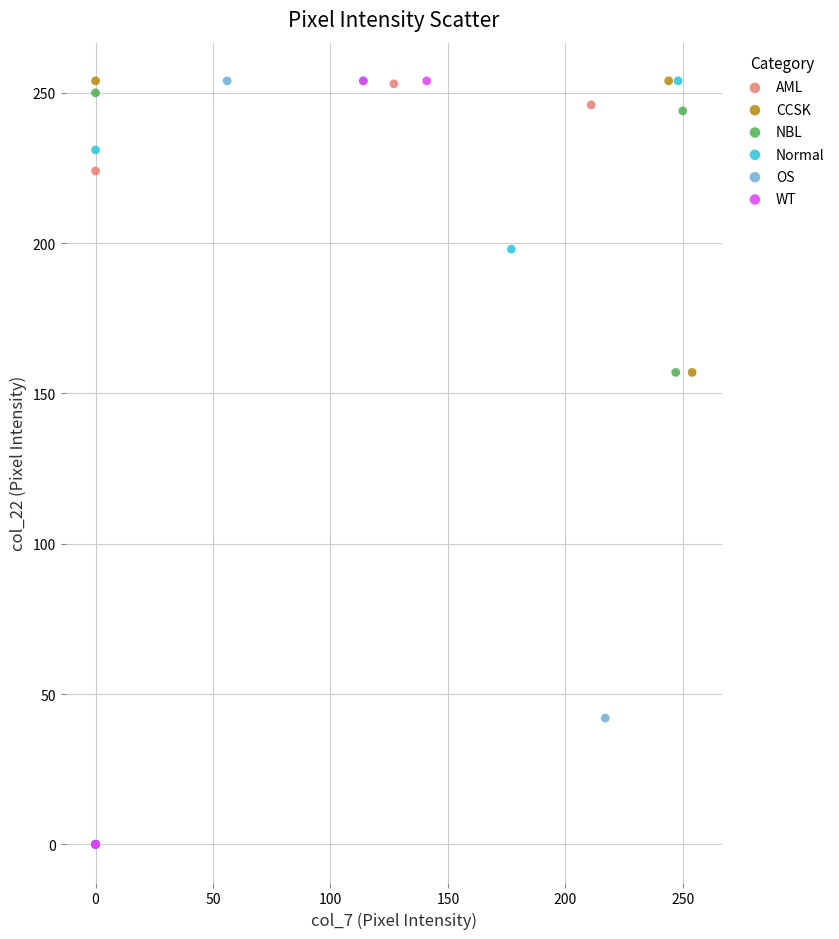

What are all the series names shown in the legend?

AML, CCSK, NBL, Normal, OS, WT